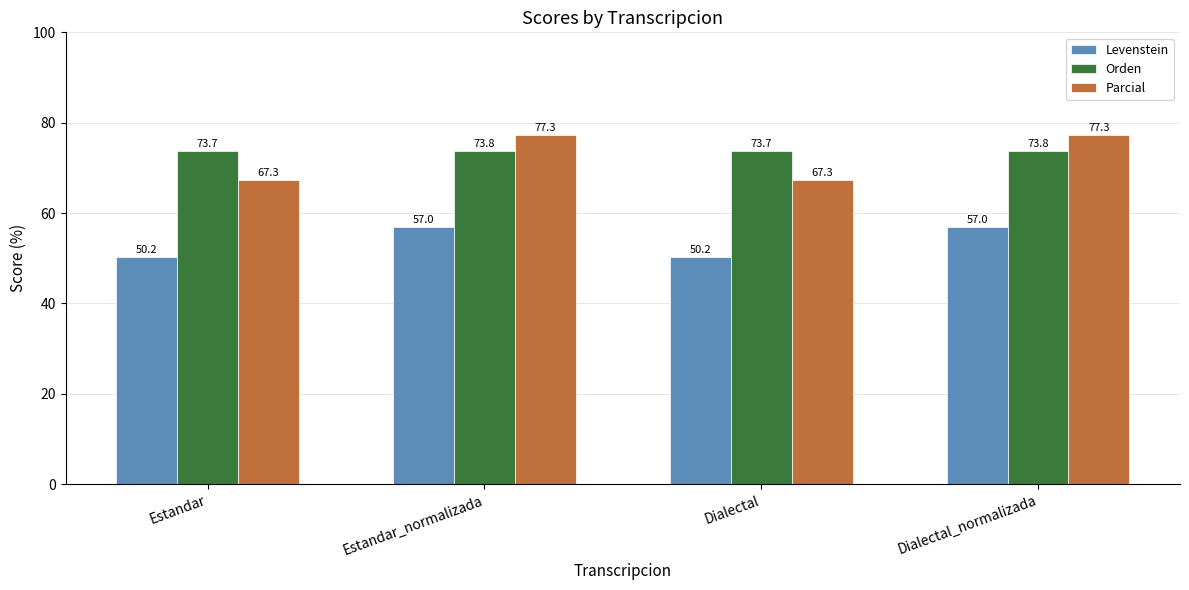

At how many categories does at least one series exceed 69?

4